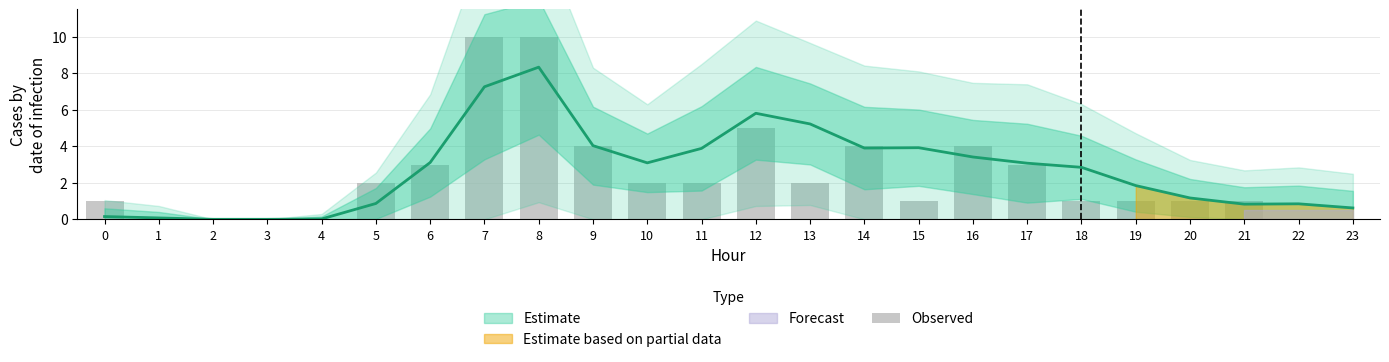

At which category does the chart reach its peak across all series?

7